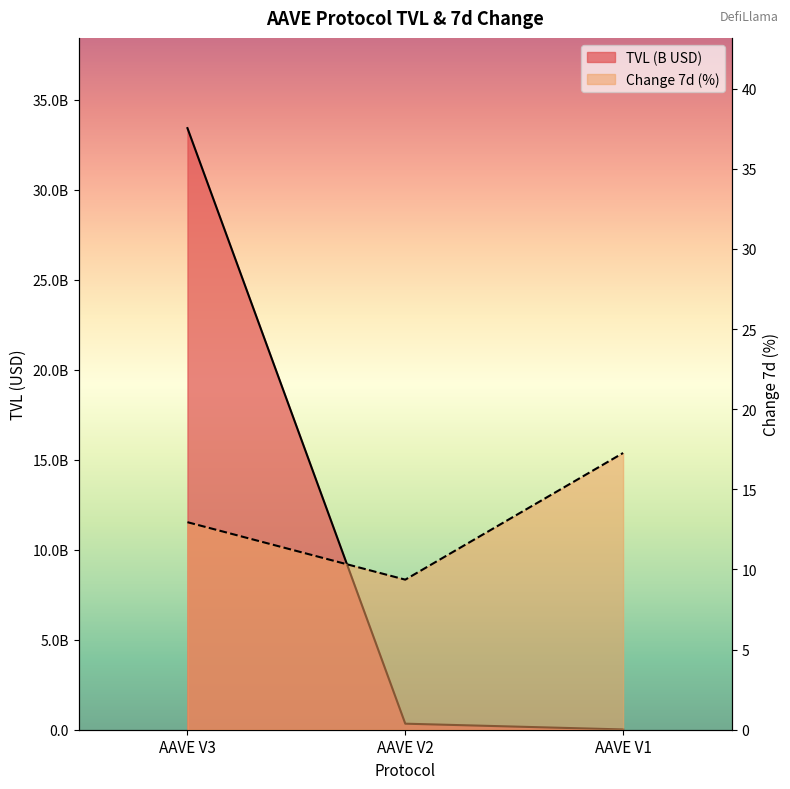

Rank the categories by Change 7d (%) value from highest to lowest.

AAVE V1, AAVE V3, AAVE V2